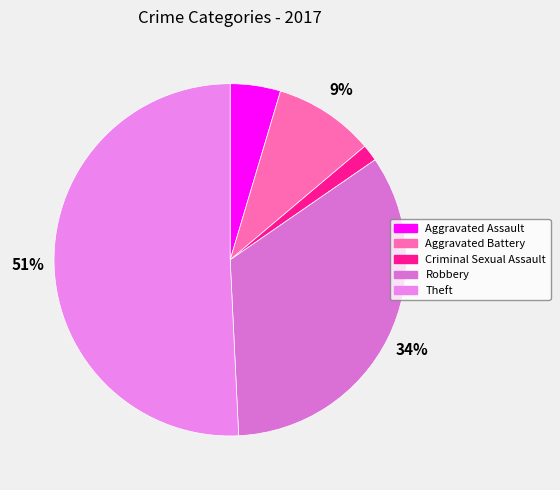

Which slice is the largest?

Theft